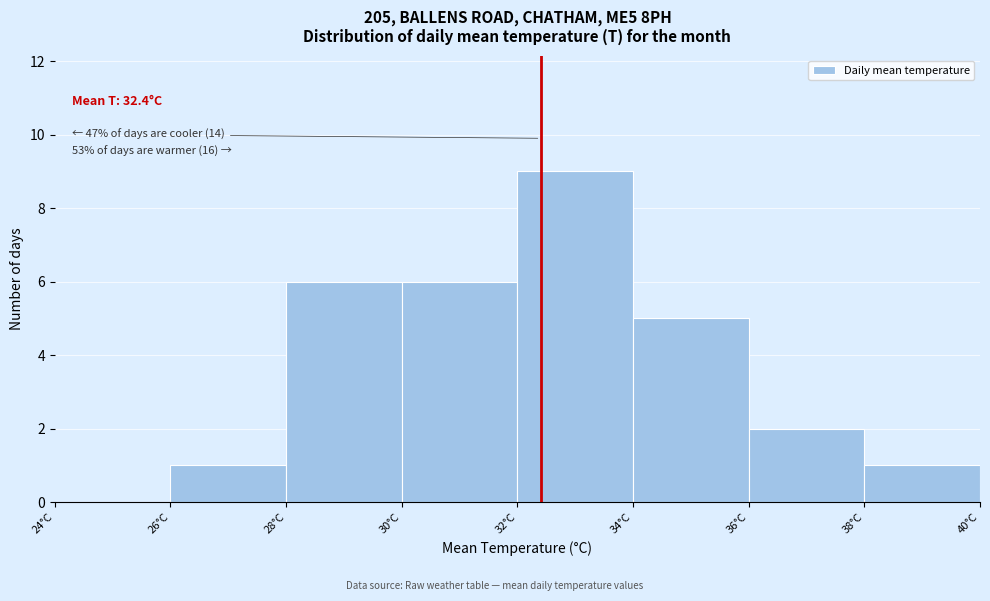

Which range on the x-axis has the tallest bar?

32 to 34